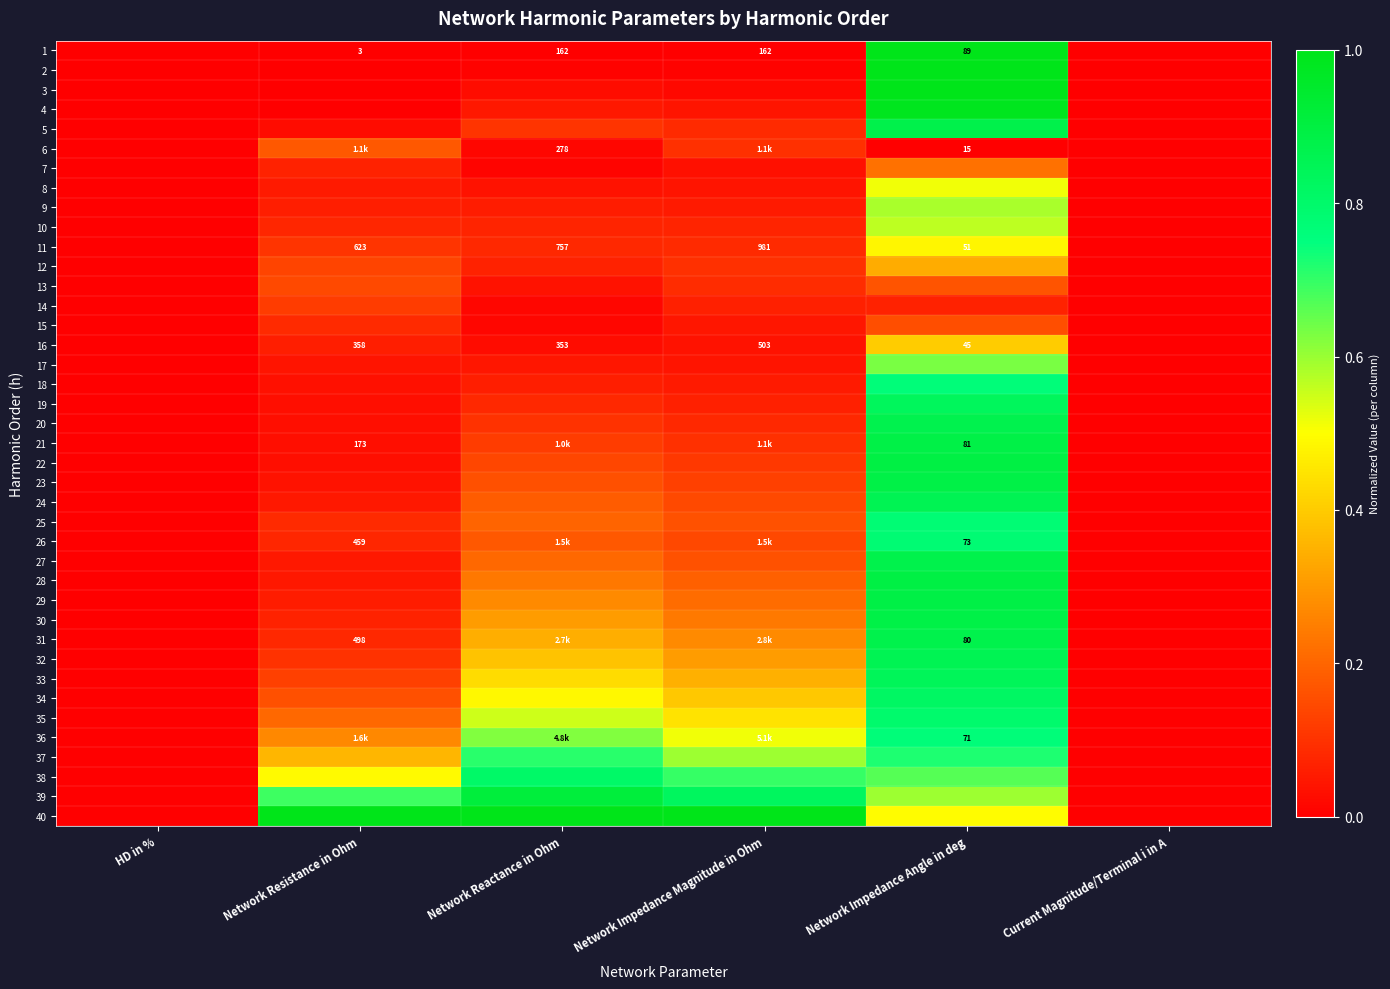

List the series in order of their peak value, highest first.

2, 40, 1, 3, 4, 39, 28, 22, 29, 21, 23, 30, 5, 27, 31, 20, 32, 24, 33, 19, 34, 38, 35, 26, 25, 18, 36, 37, 17, 9, 10, 8, 11, 16, 12, 7, 6, 13, 15, 14